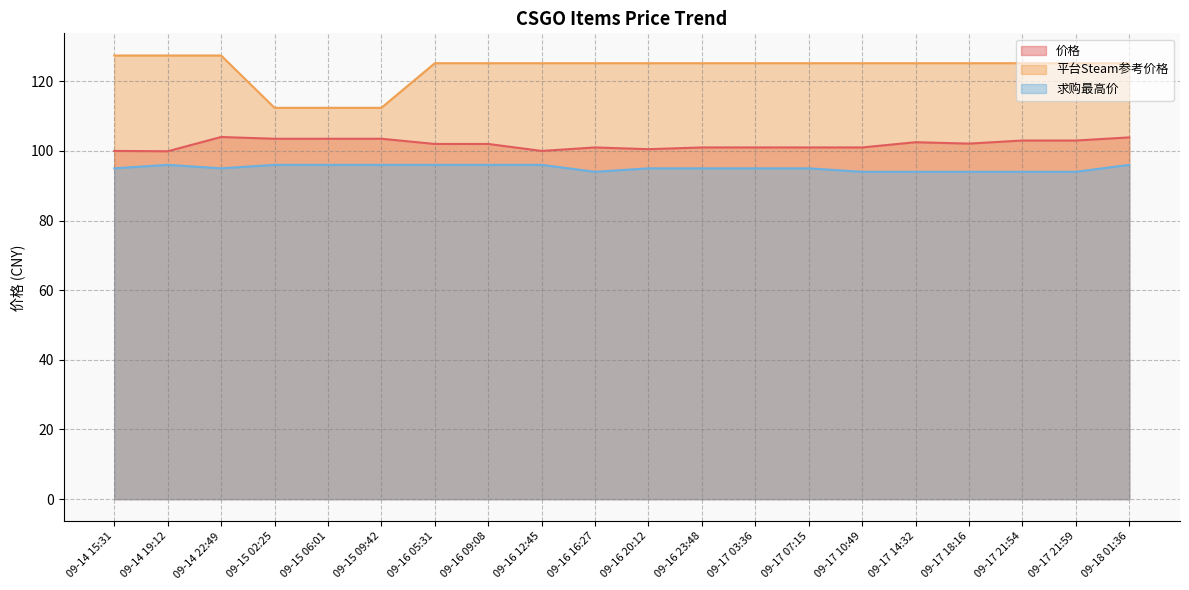

Where is 价格 nearest to the value 101?

09-16 16:27